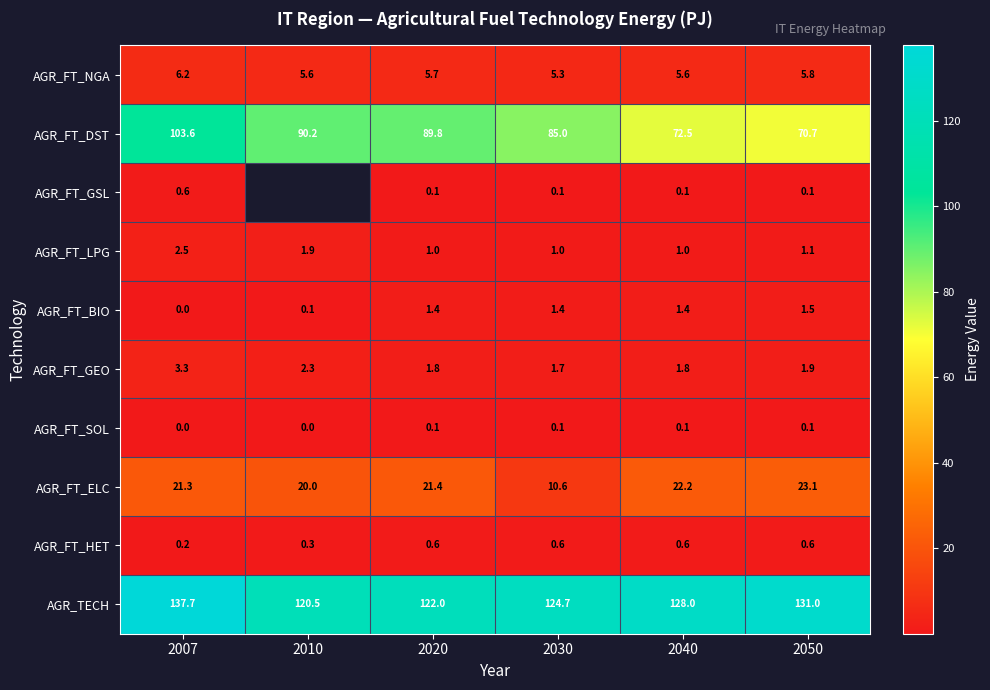

What is the difference between the highest and lowest values at 2010?

120.4